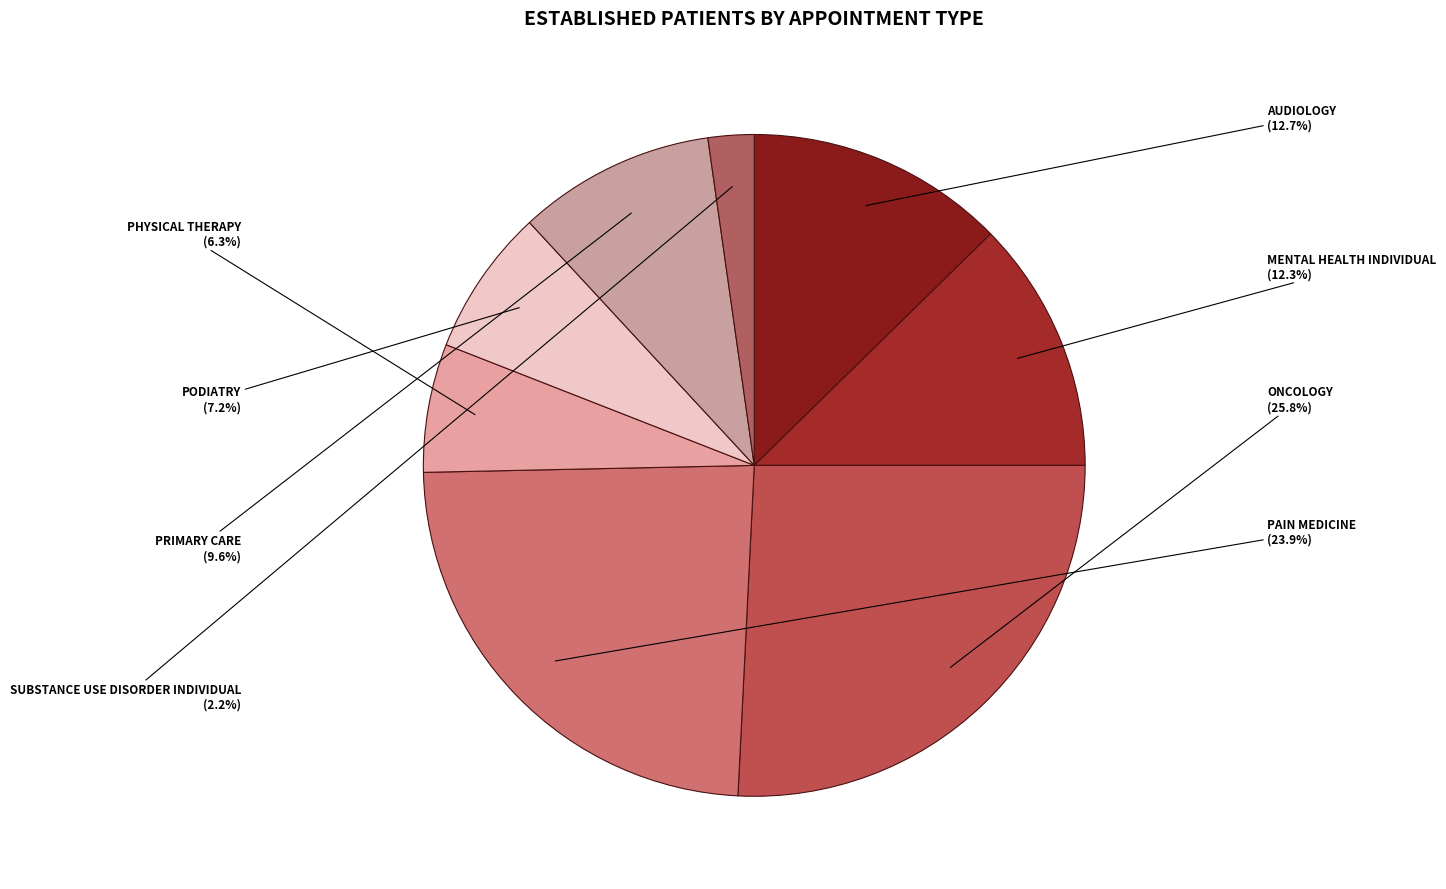

The AUDIOLOGY slice represents 13% of the pie. True or false?

True